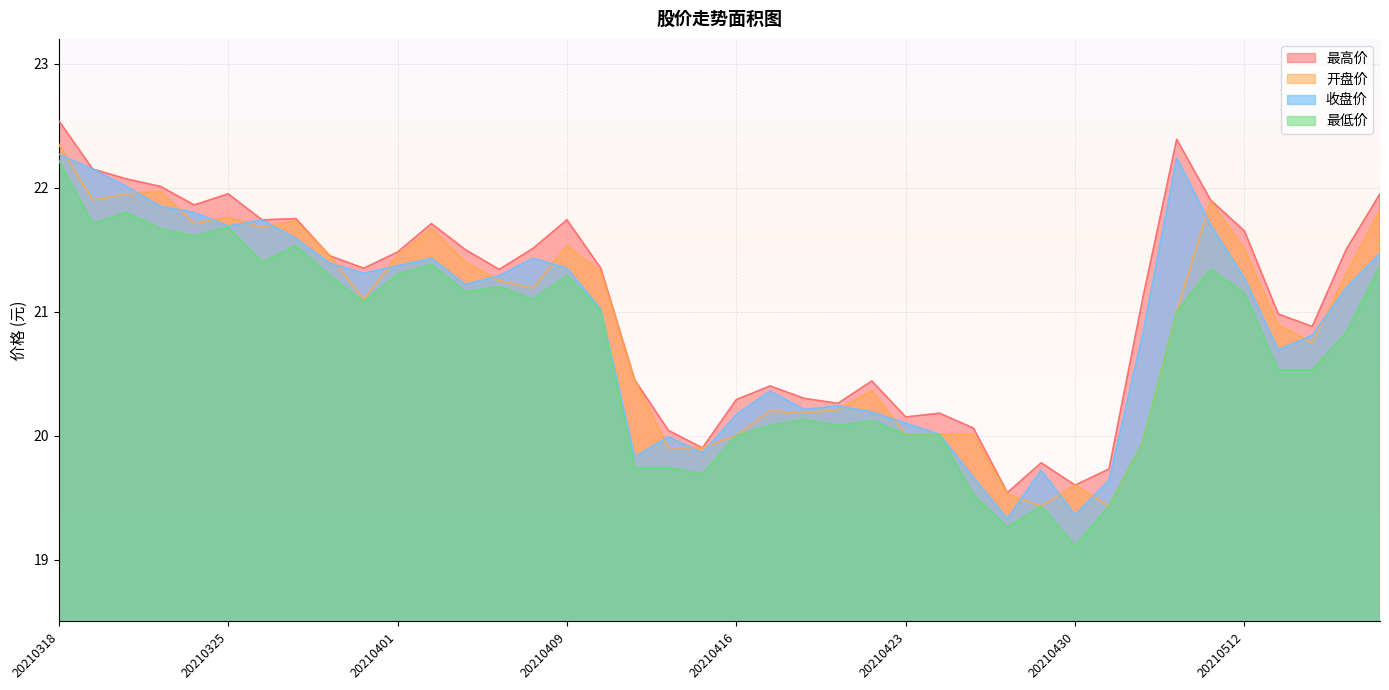

Which series has the largest total across all categories?

最高价